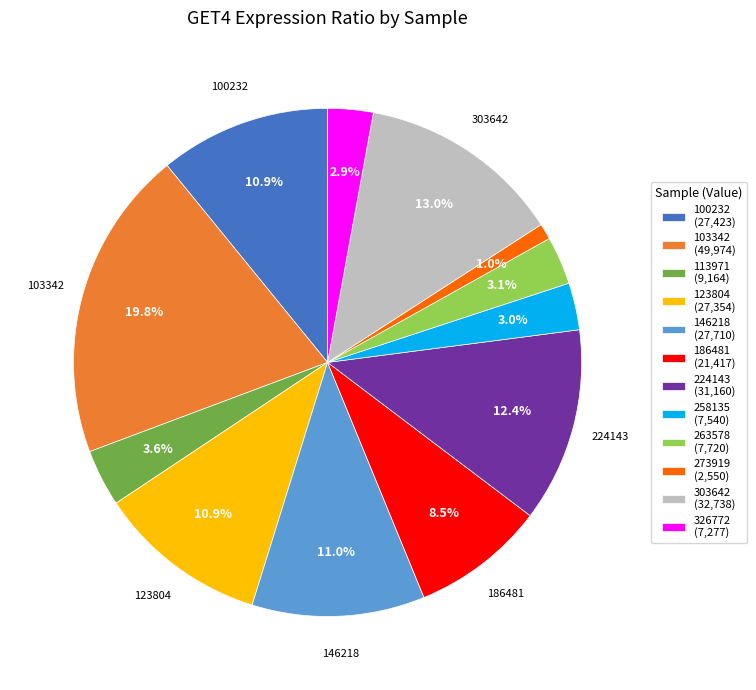

What is the largest slice in the pie chart?

103342